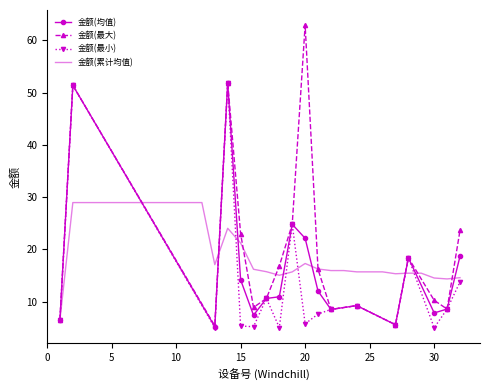

Reading left to right, list all the values displayed in this chart.

6.5	51.4	51.9	5.3	23.0	5.4	5.0	7.2	8.9	5.2	8.3	10.6	16.8	5.0	24.8	26.0	5.8	62.9	6.0	9.9	12.6	7.6	10.8	12.9	16.1	8.5	9.2	5.6	18.4	8.6	7.5	10.2	5.0	8.6	23.6	13.8